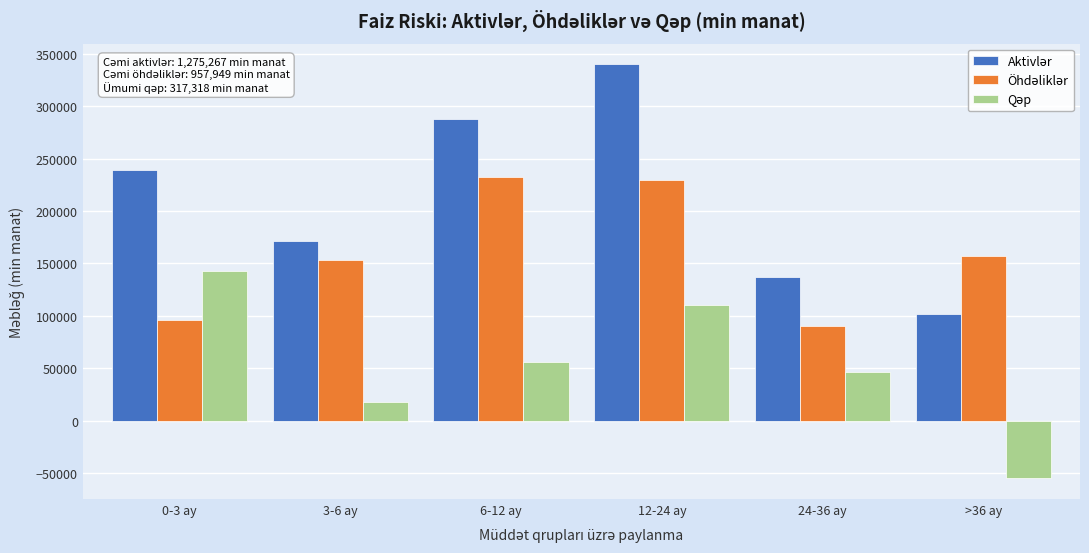

What is the total value across all series at 24-36 ay?

273021.1